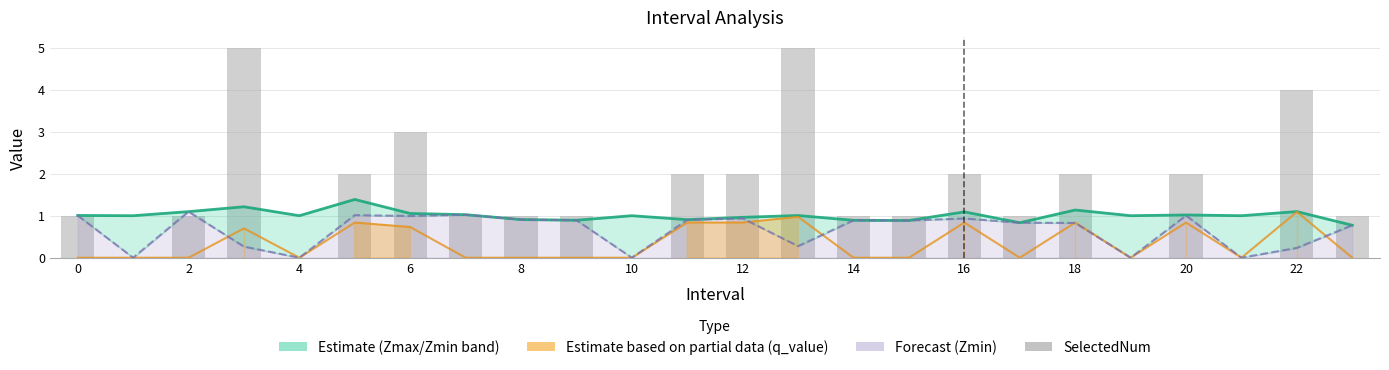

The SelectedNum series shows 1.0 at 22. True or false?

False